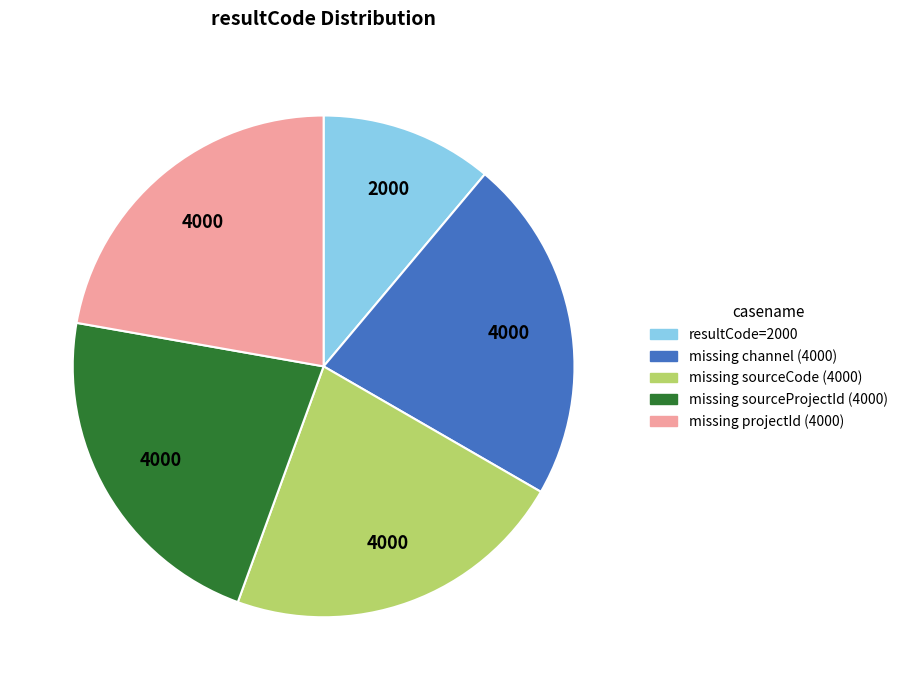

Does any single category account for the majority?

No